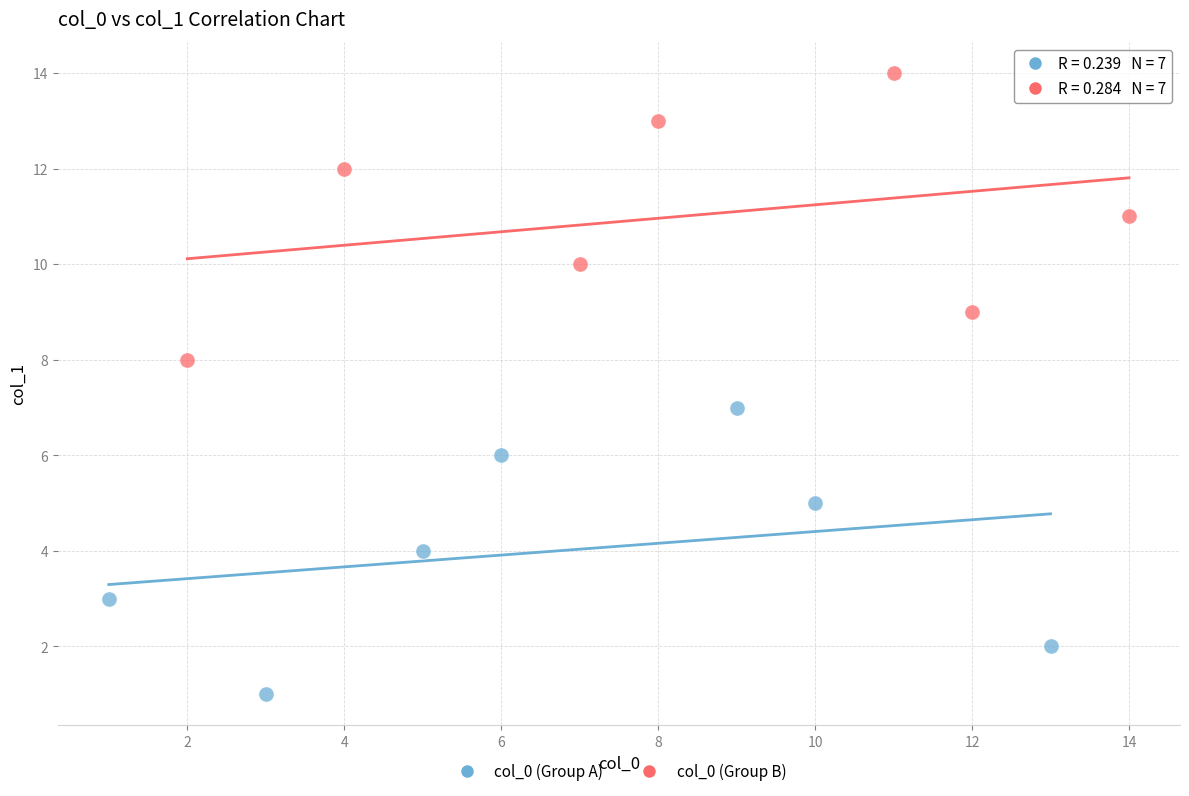

Which series contains the highest Y value?

col_0 (Group B)